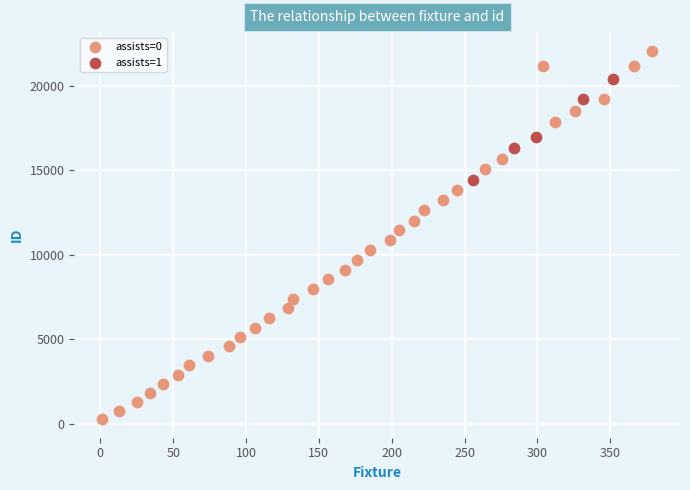

What are all the series names shown in the legend?

assists=0, assists=1